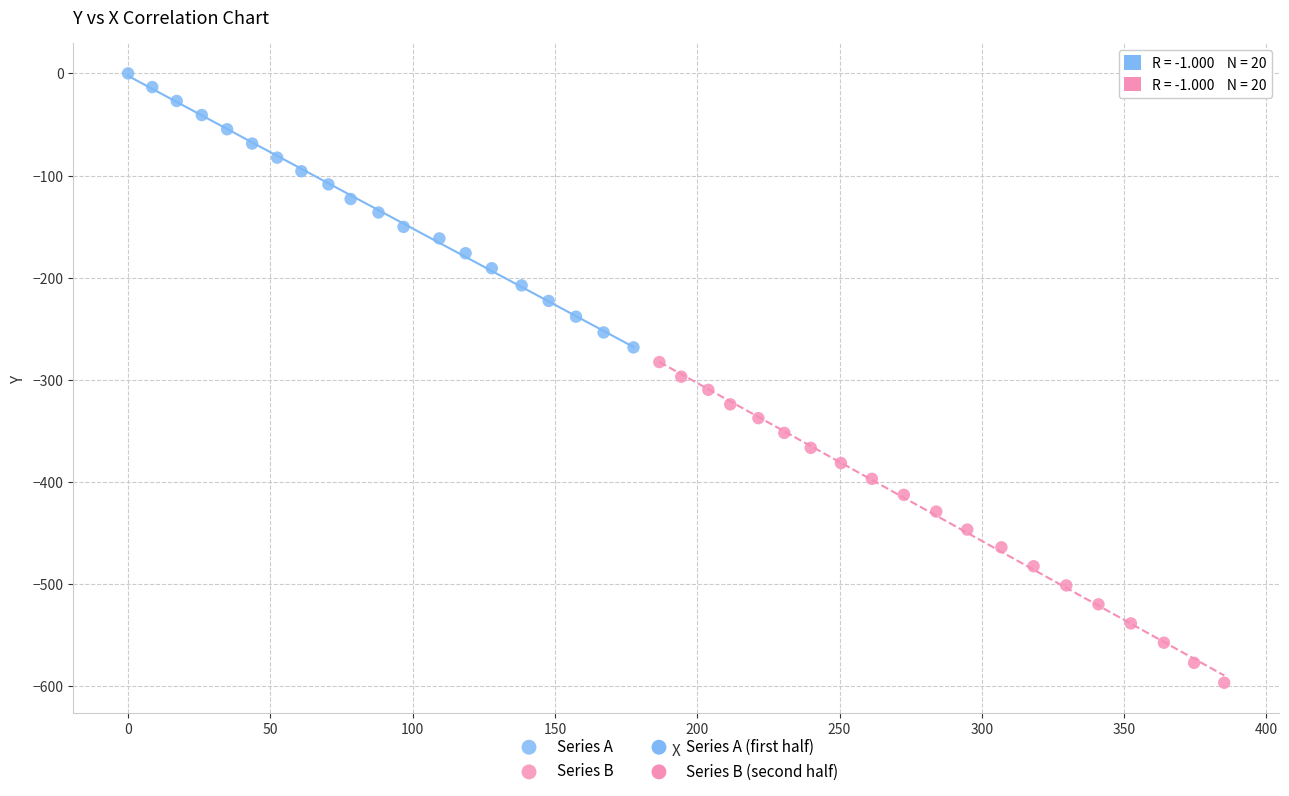

Which series reaches the minimum Y coordinate?

Series B